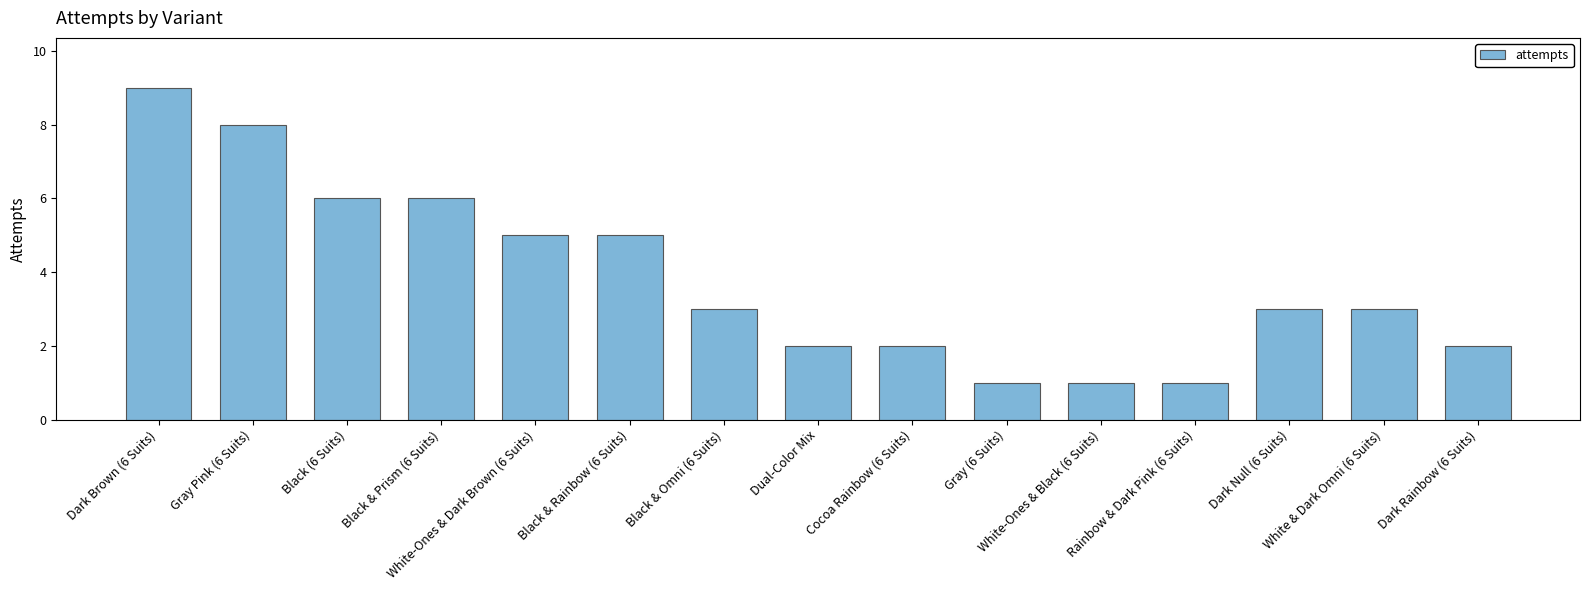

What is the greatest value displayed?

9